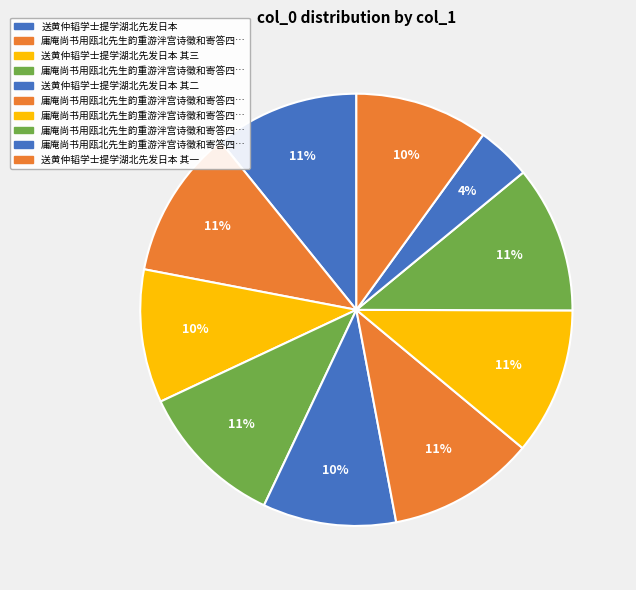

Is there a majority slice in this chart?

No